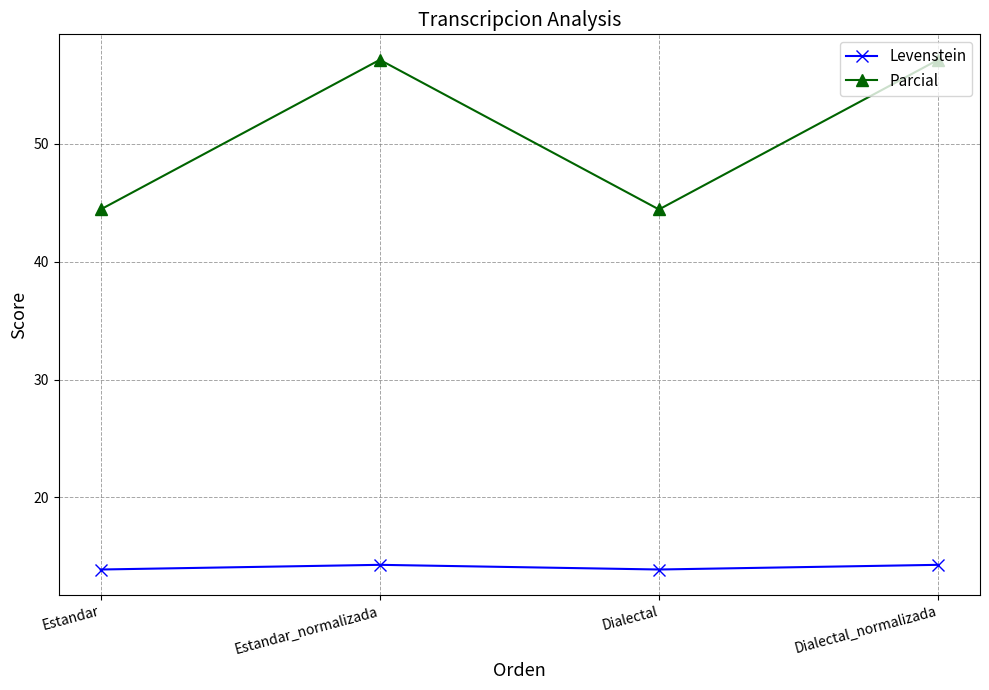

True or false: Levenstein and Parcial intersect in this chart.

False